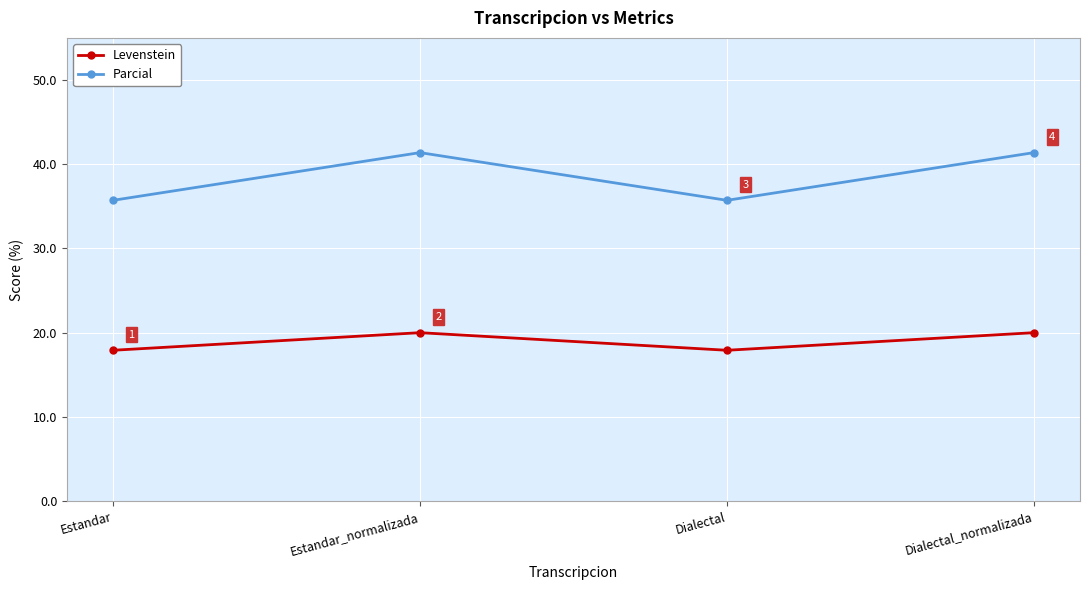

How many lines are shown in the chart?

2